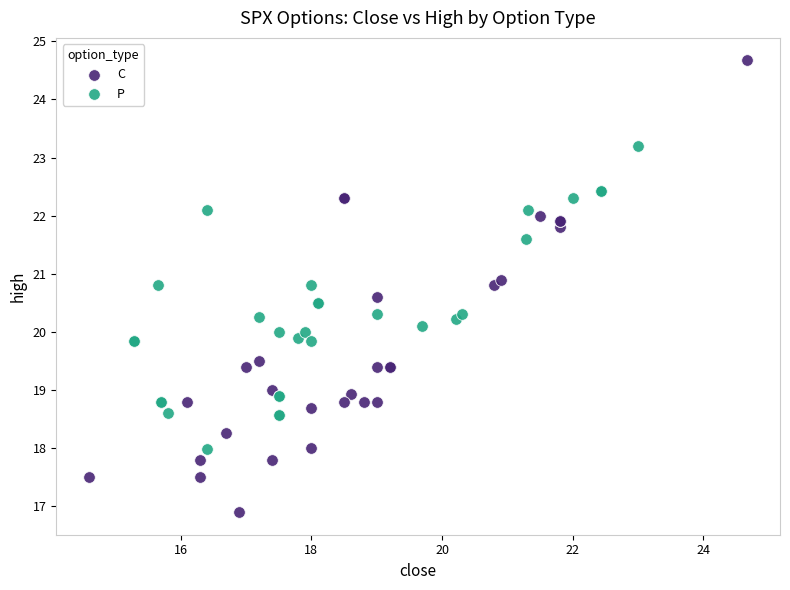

Which series reaches the maximum Y coordinate?

C